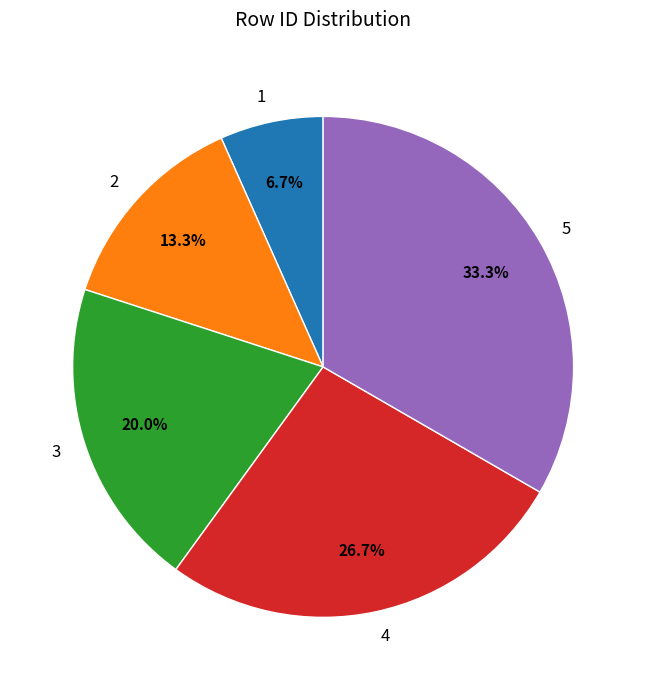

To the nearest percent, what is the difference between the largest and smallest slice percentages?

27%